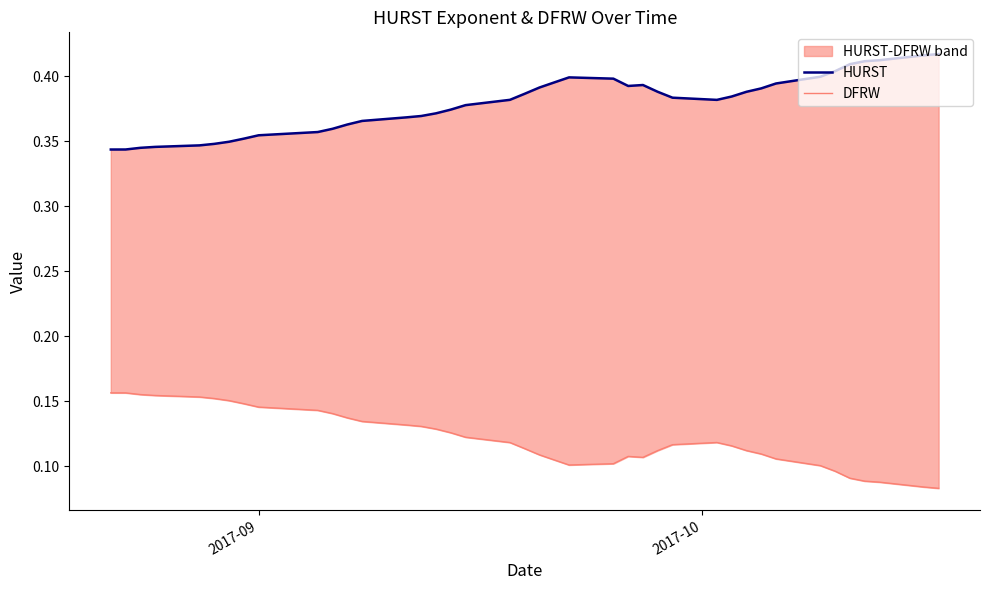

True or false: HURST has a value of 0.6 at 4.

False